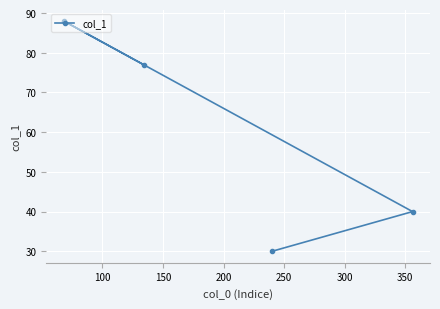

What is the minimum value shown in the chart?

30